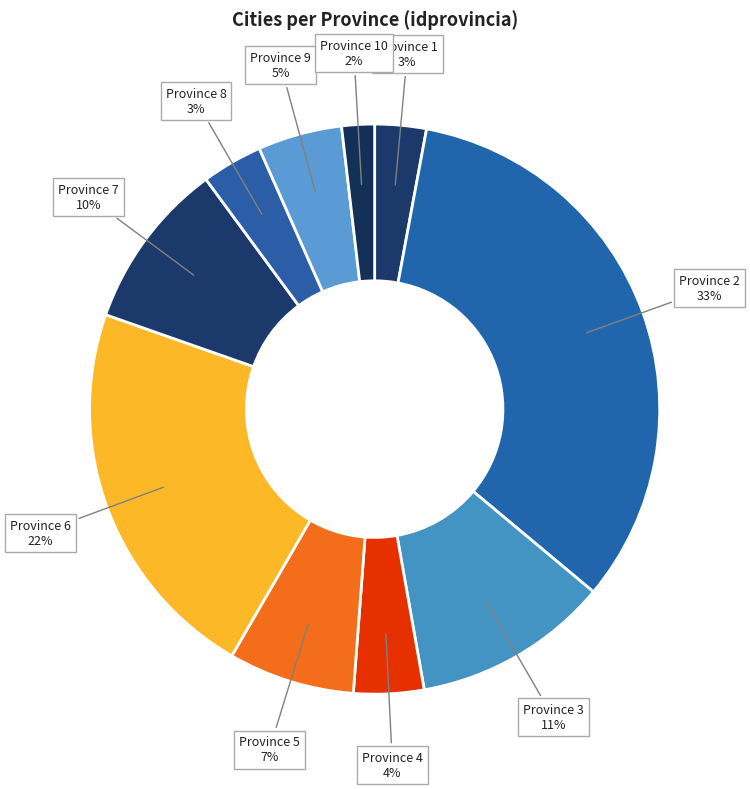

True or false: Province 6 accounts for 11% of the total.

False